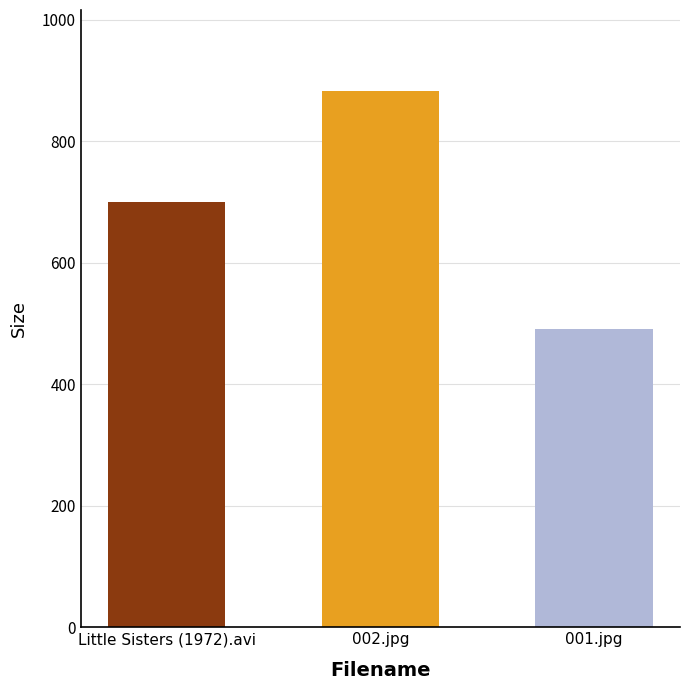

What is the change in value from Little Sisters (1972).avi to 001.jpg?

-208.3